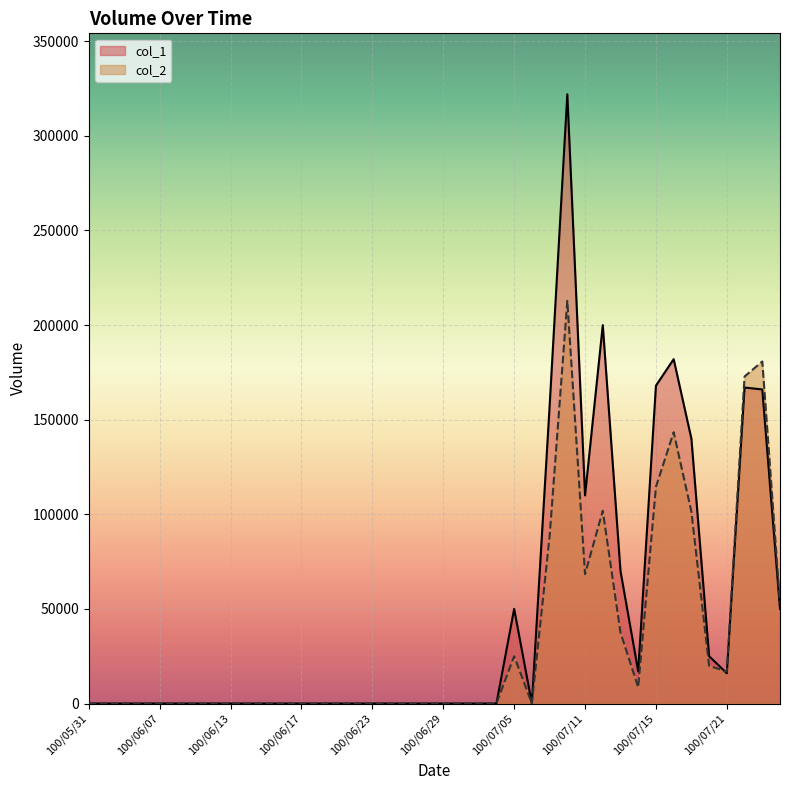

The value of col_2 at 100/06/17 is -87953. True or false?

False